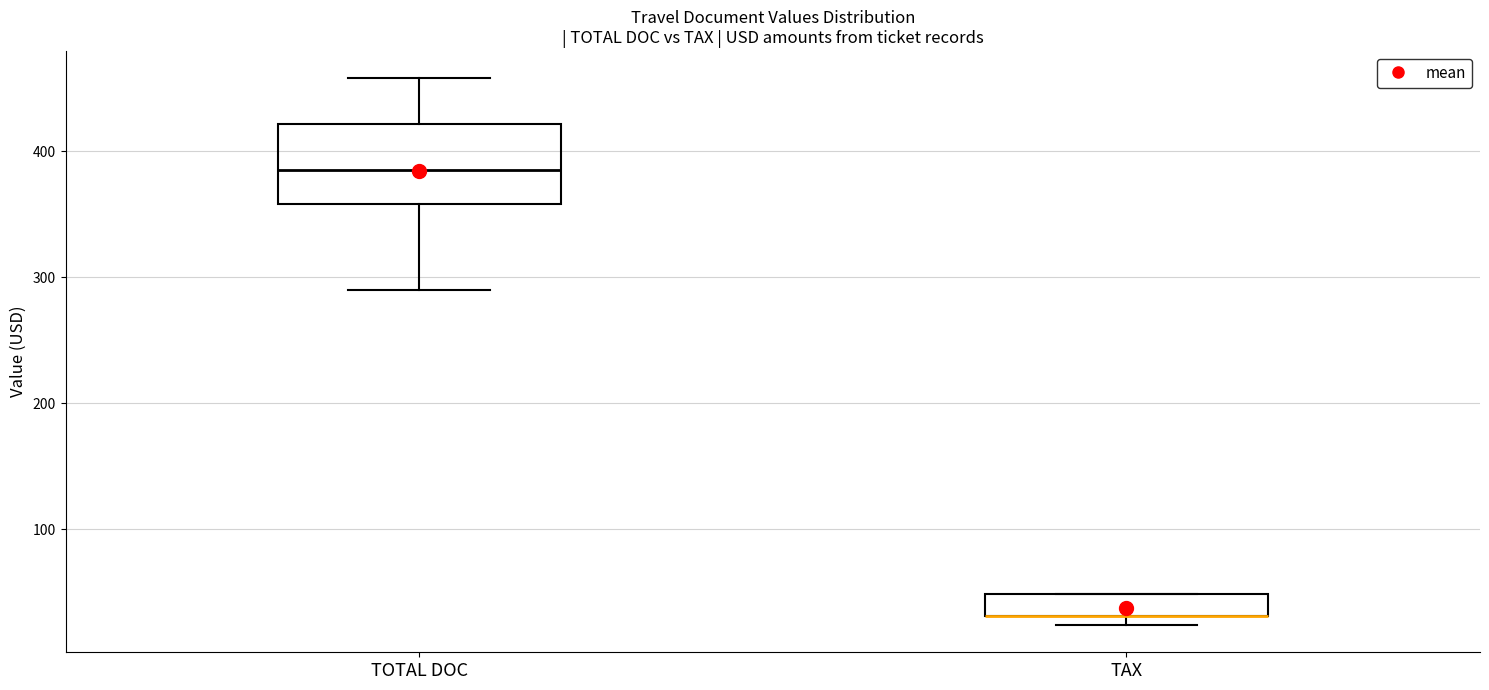

Where is the lower edge of the box for TOTAL DOC on the y-axis? The values are not printed on the chart, so give them approximately, as read against the axis.

360